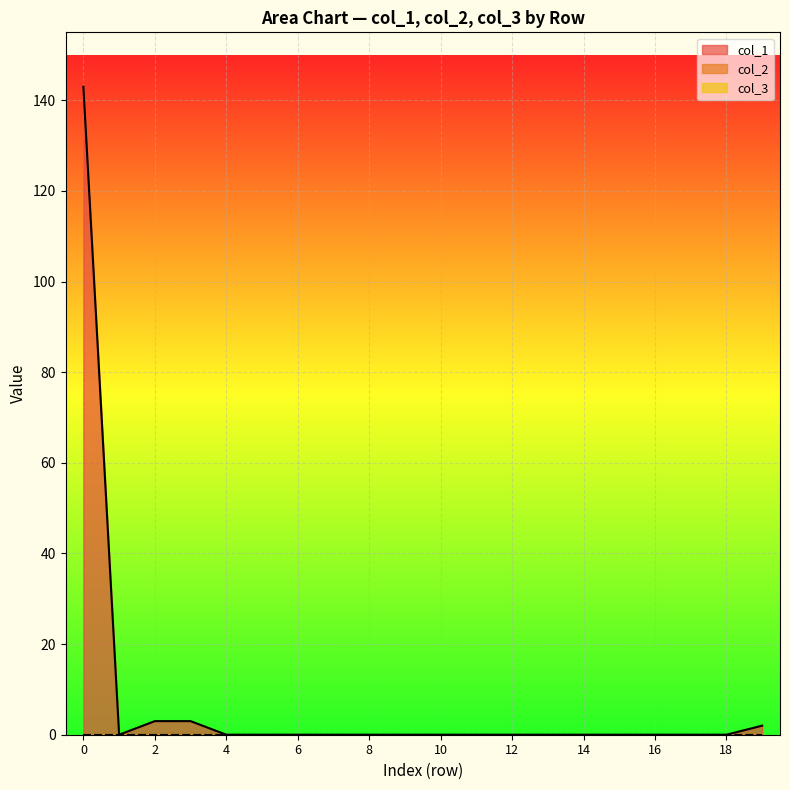

How many lines are shown in the chart?

3